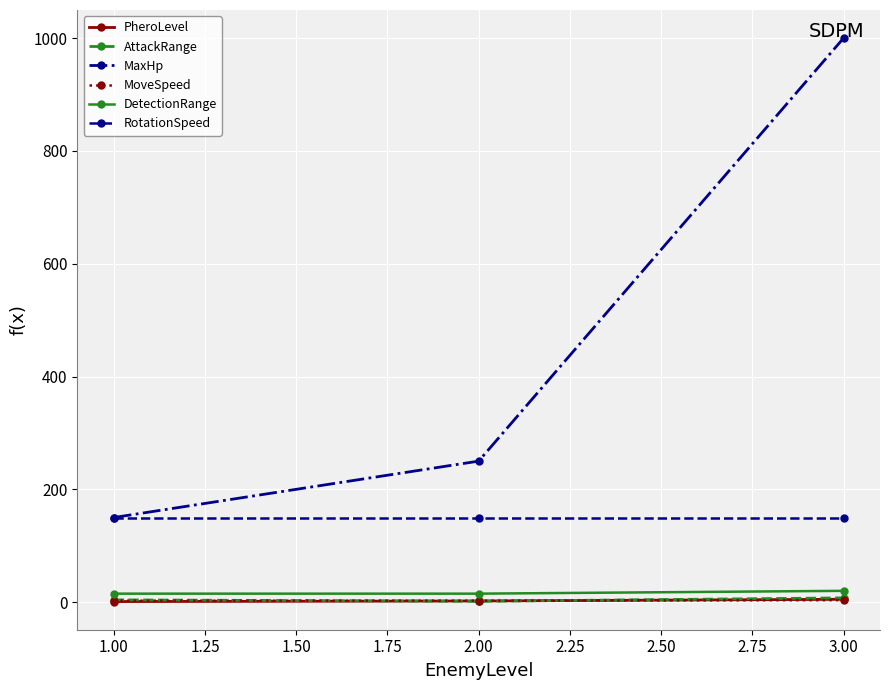

Which series has the largest range (max minus min)?

MaxHp